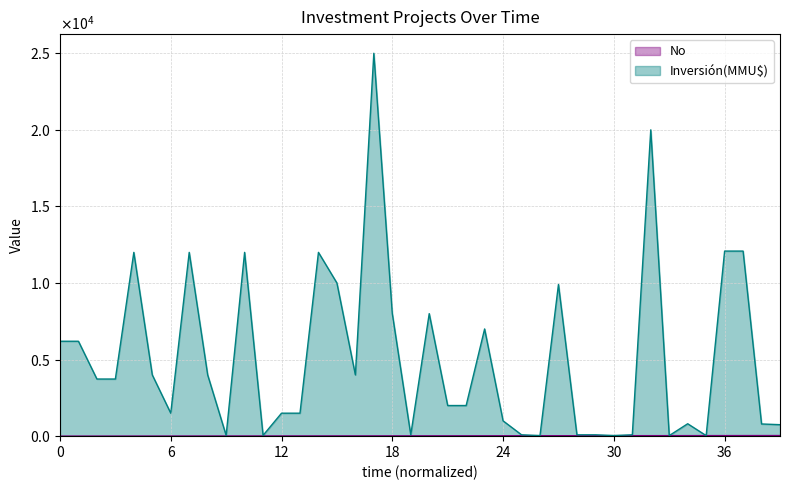

What is the value of the No point at the 25th from the left?

25